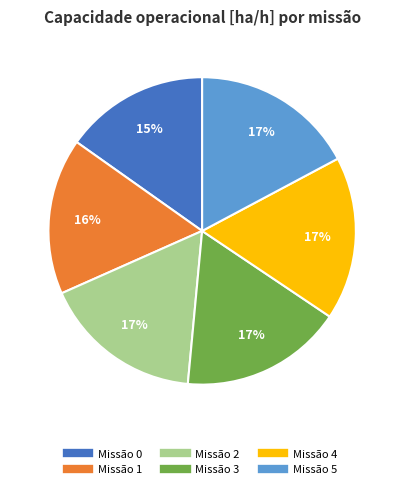

To the nearest percent, what is the average slice percentage?

17%